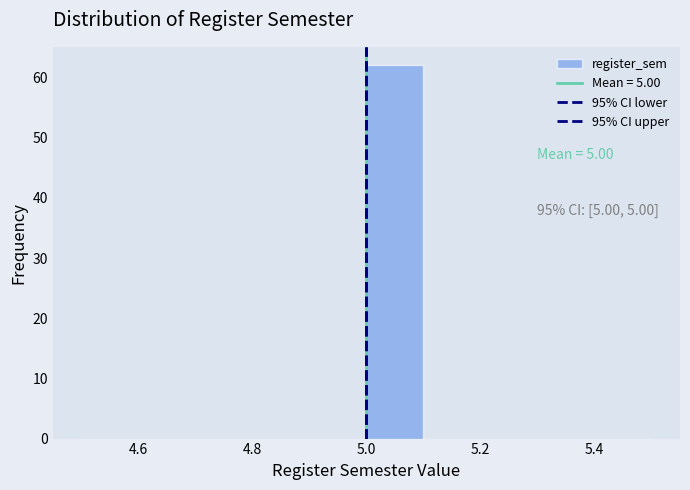

Over which range of the x-axis is the bar tallest?

5.0 to 5.1